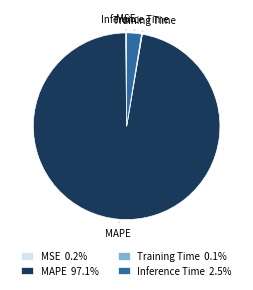

Which has a higher value, Inference Time or MAPE?

MAPE